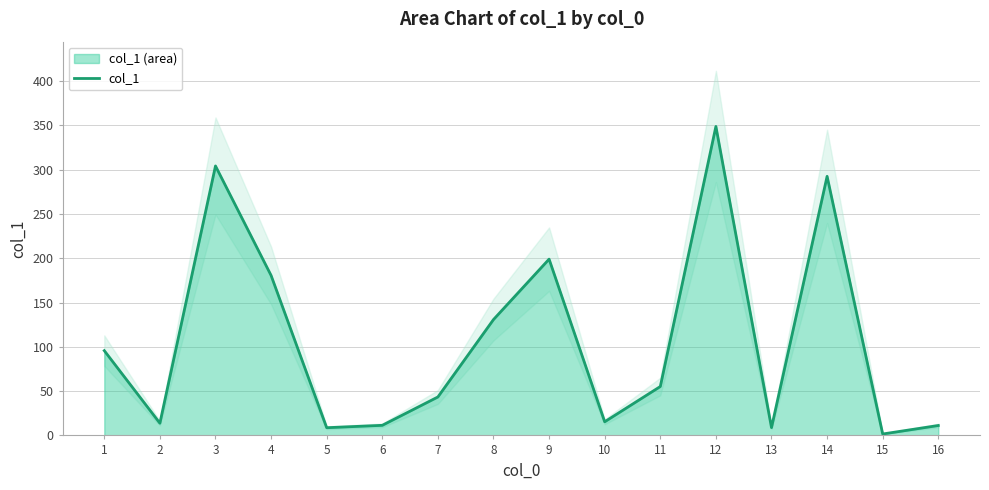

How many lines are shown in the chart?

1